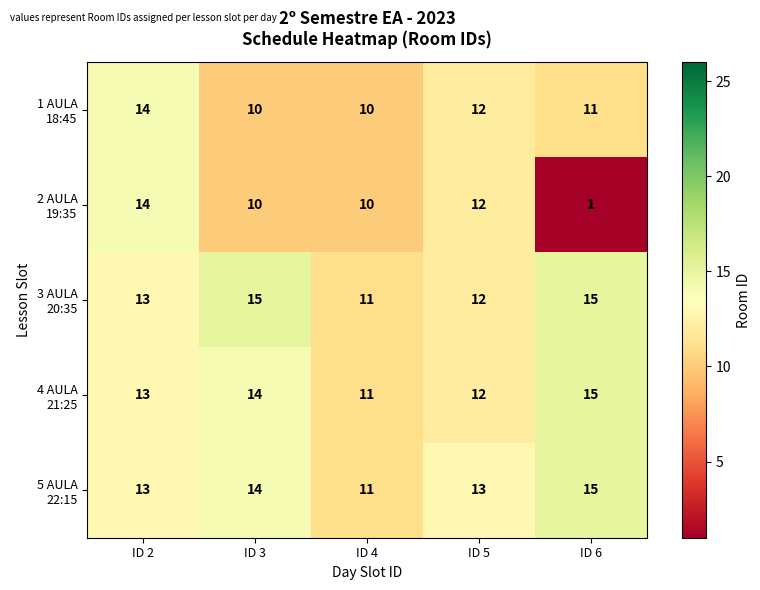

What is the maximum value shown in the chart?

15